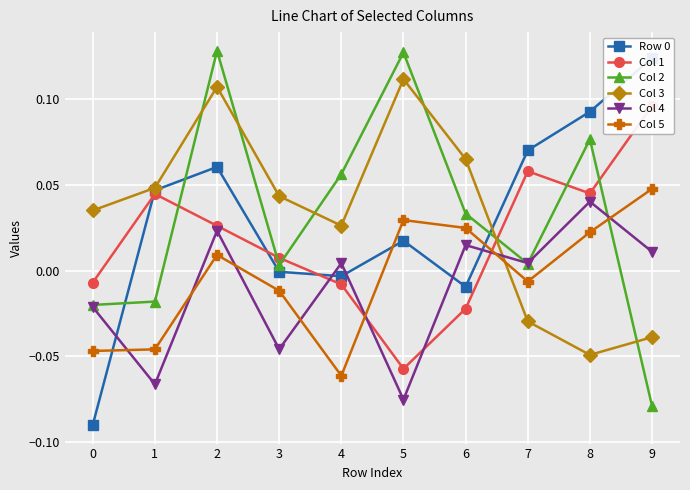

How many values in the Row 0 series exceed 0?

6